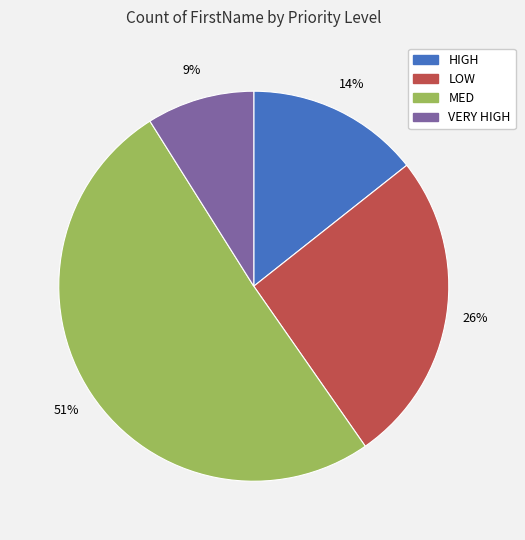

Which category accounts for the majority?

MED